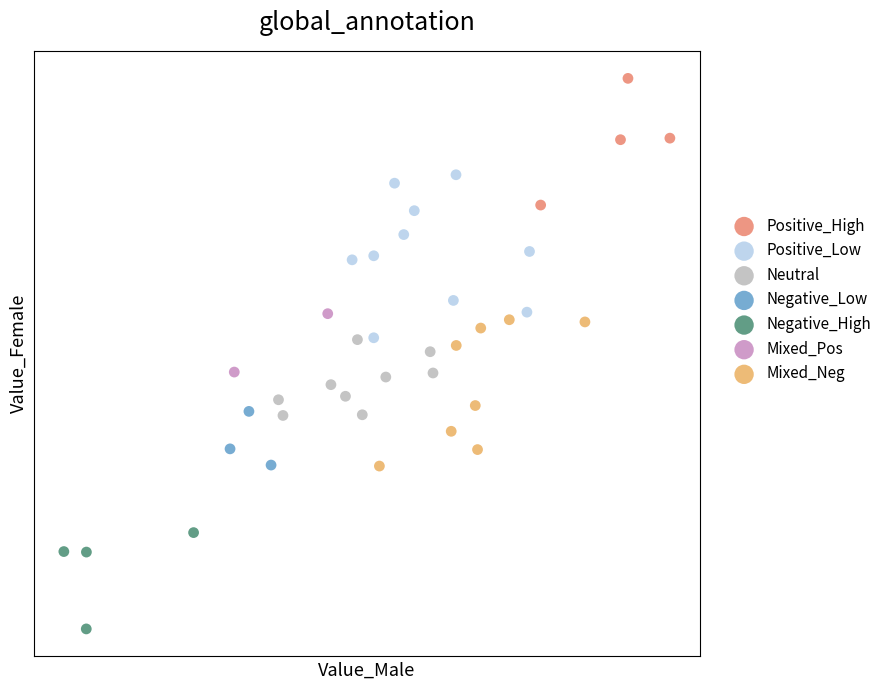

Which series has the largest Y range (max minus min)?

Positive_Low